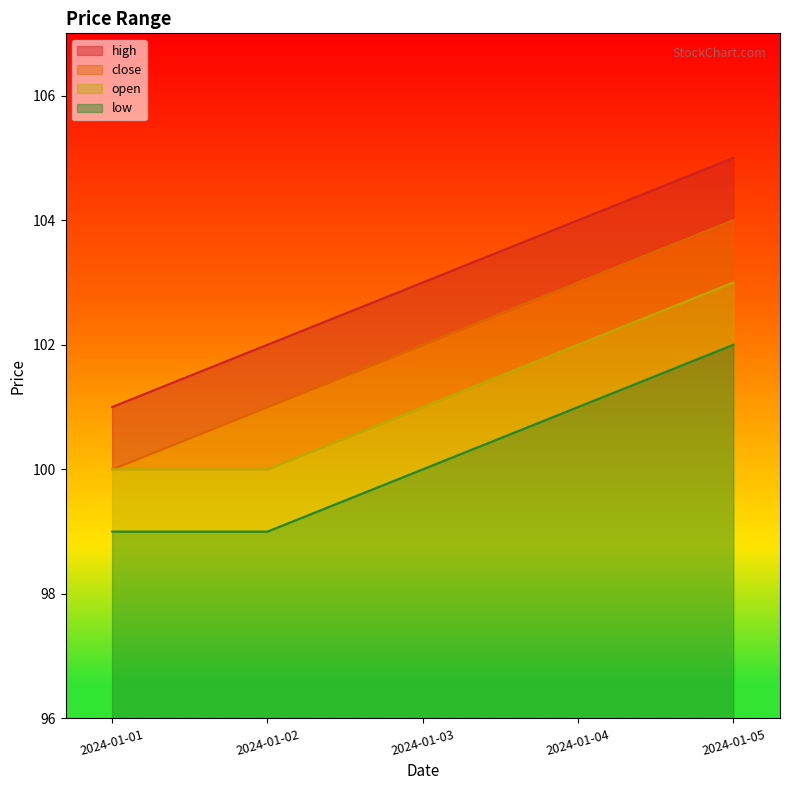

Does the chart display data point markers on the line(s)?

No